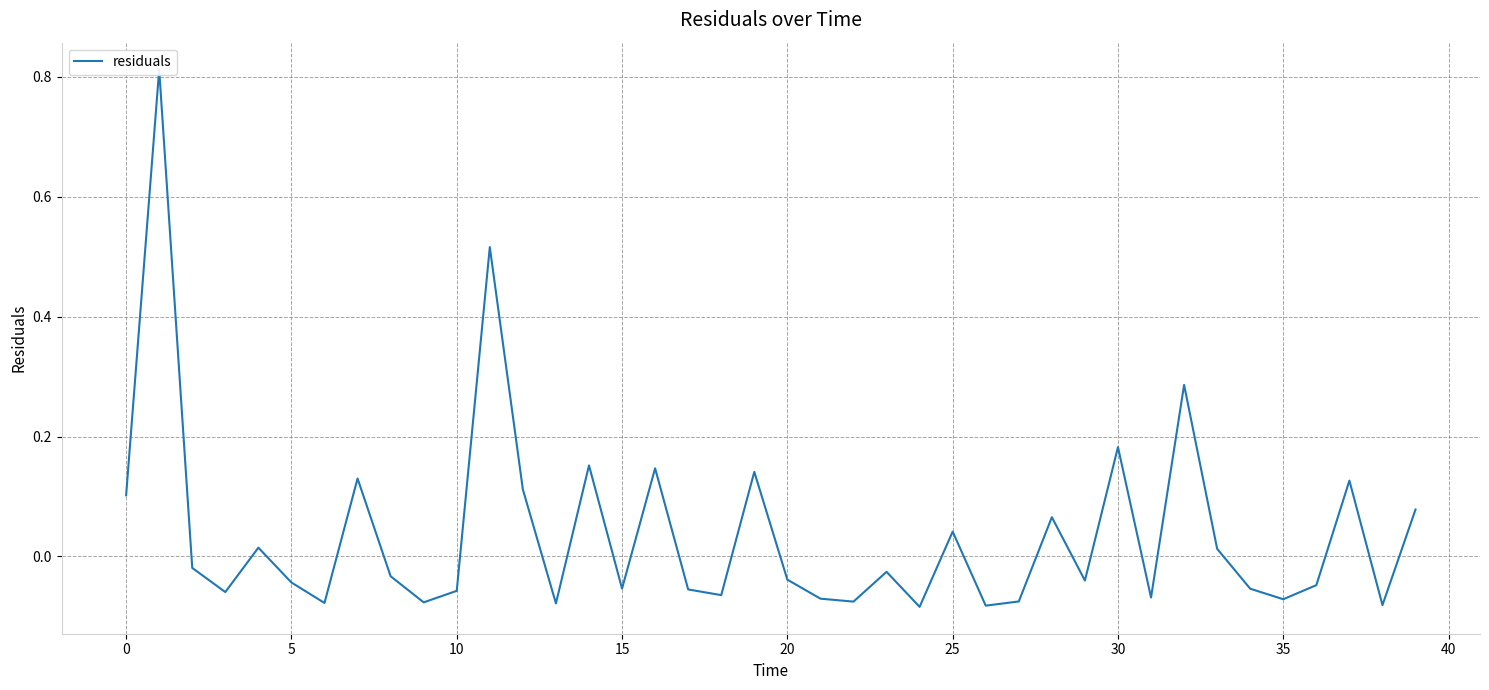

Between 28 and 26, which is larger?

28